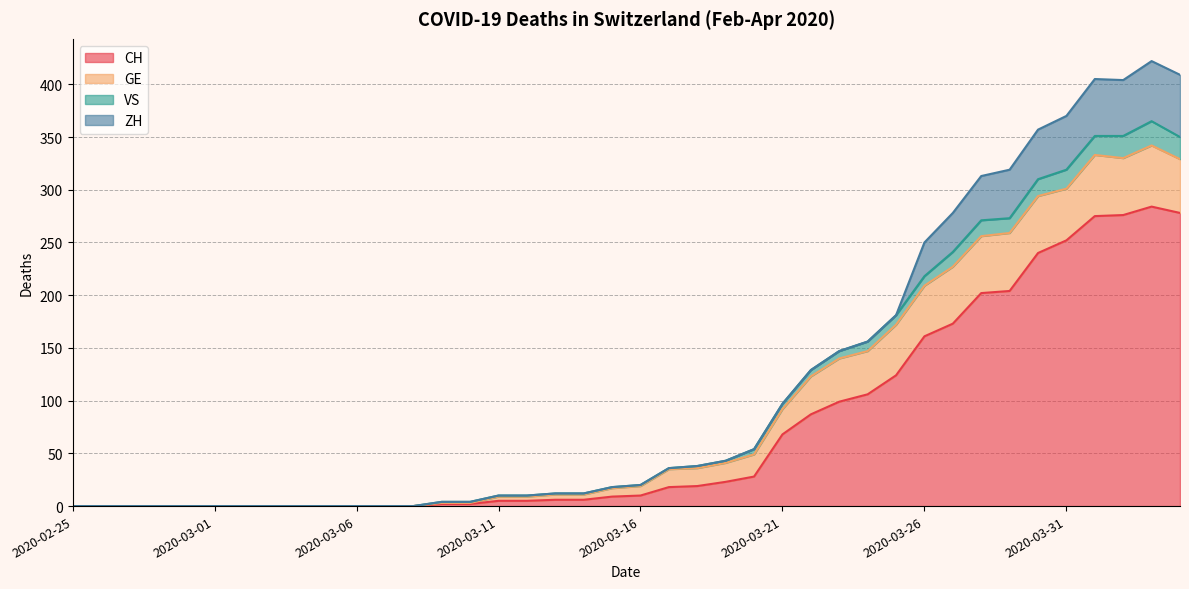

What is the average value of the CH series?

74